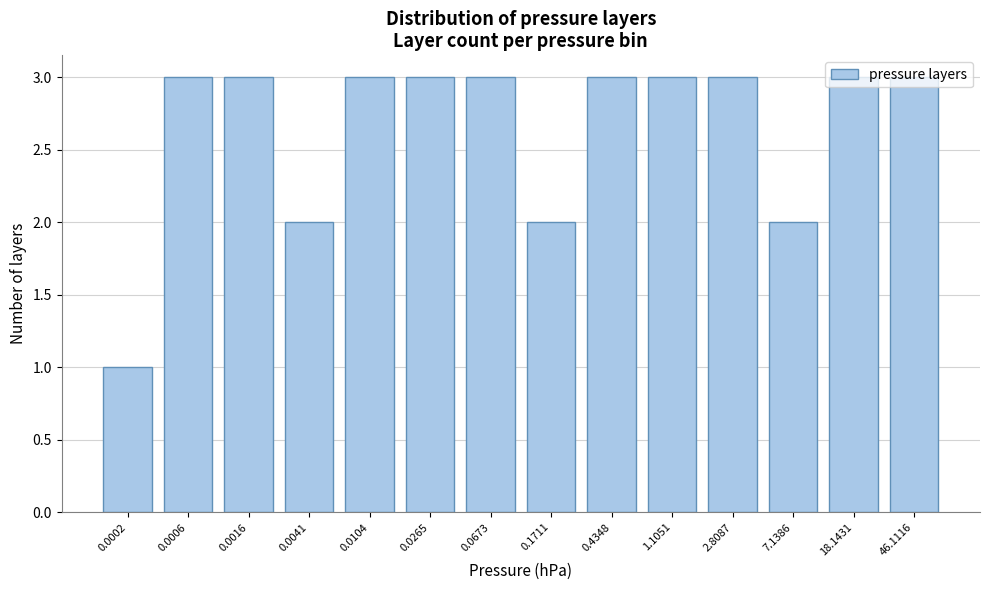

Is it true that the value at 0.0041 is 1?

False